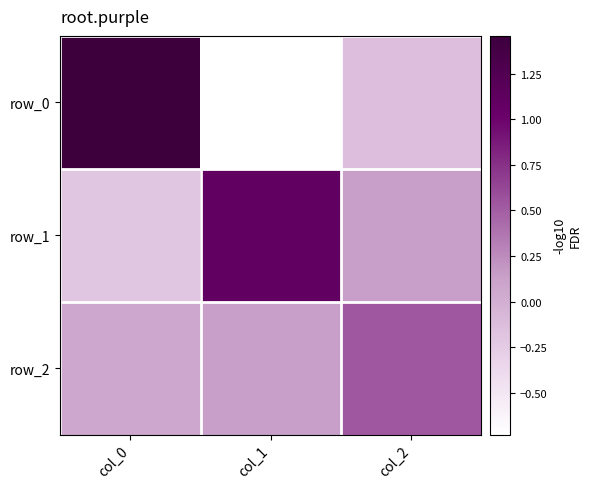

How many data points does each series have?

3